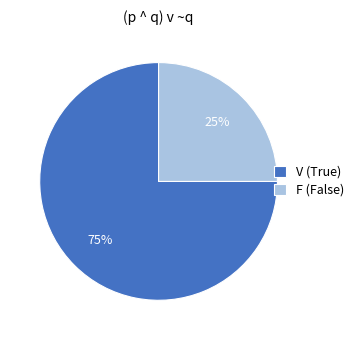

Which category has the smallest portion of the pie?

F (False)